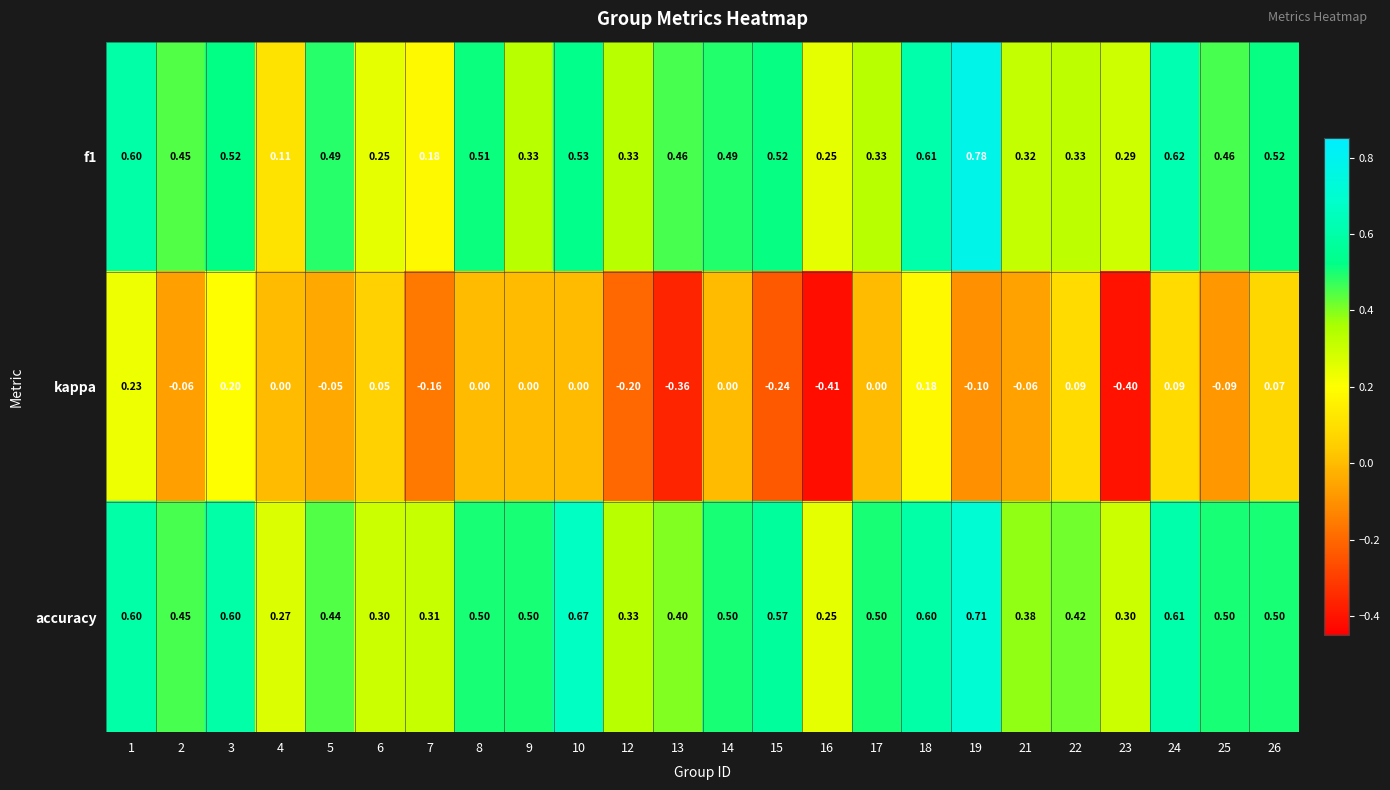

What is the smallest value displayed?

-0.4